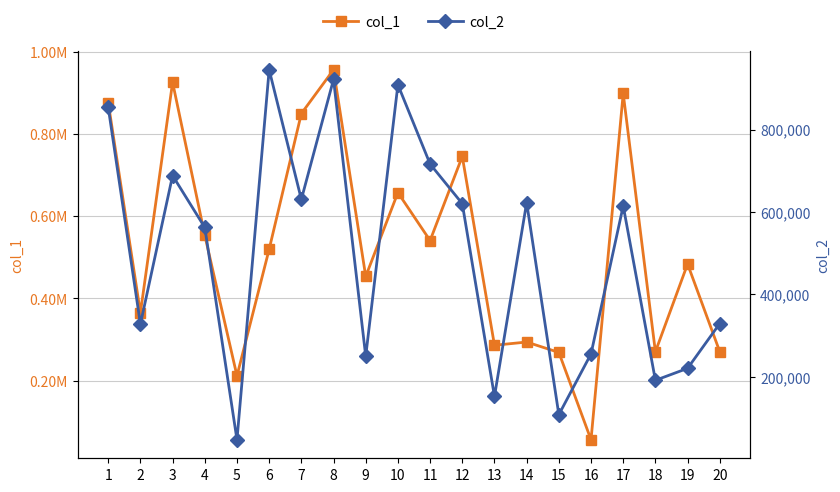

True or false: col_2 has a value of 191237 at 18.

True